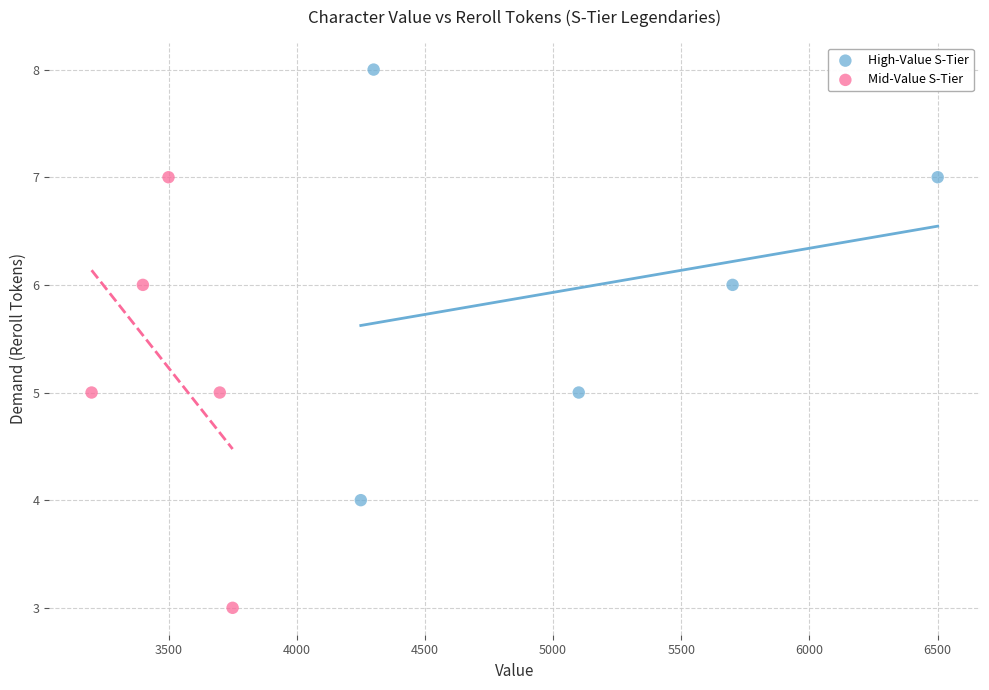

What are all the series names shown in the legend?

High-Value S-Tier, Mid-Value S-Tier